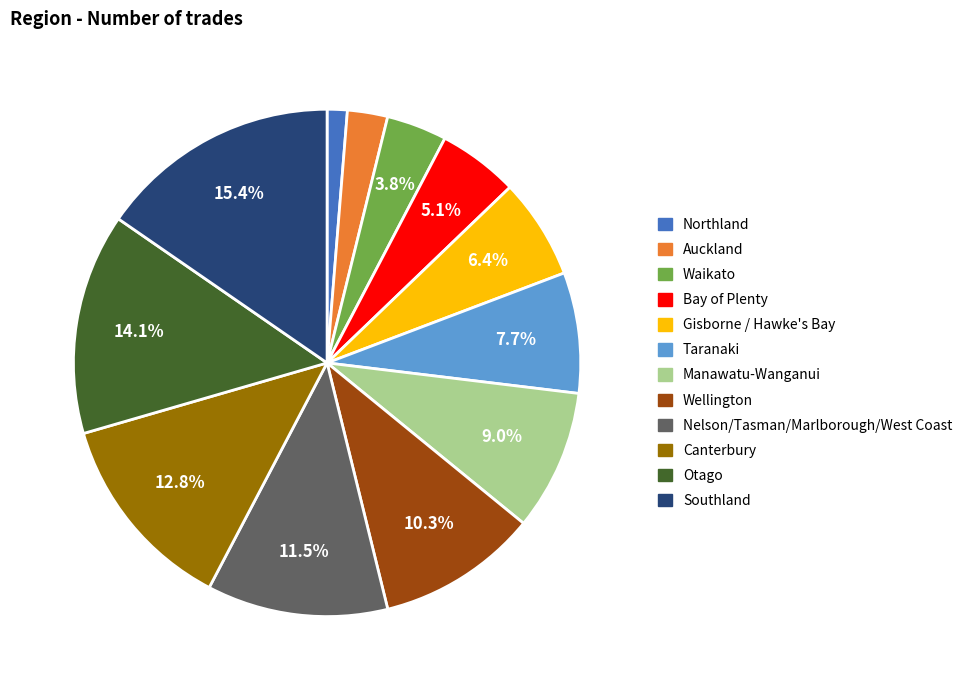

What percentage is the Bay of Plenty slice, to the nearest percent?

5%